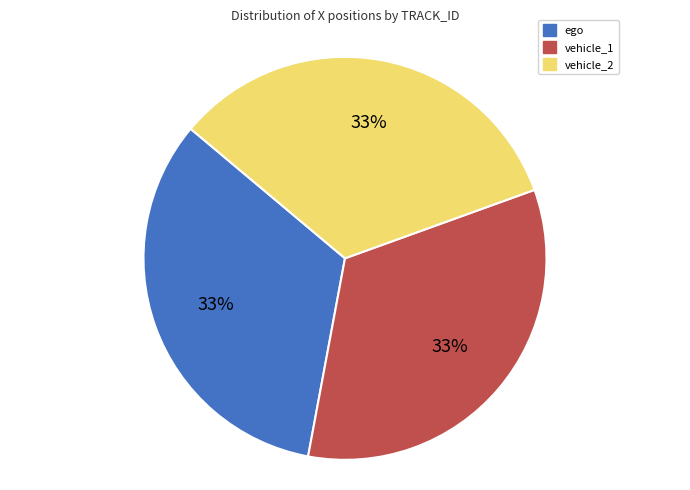

Combined, do vehicle_2 and ego account for over 50%?

Yes